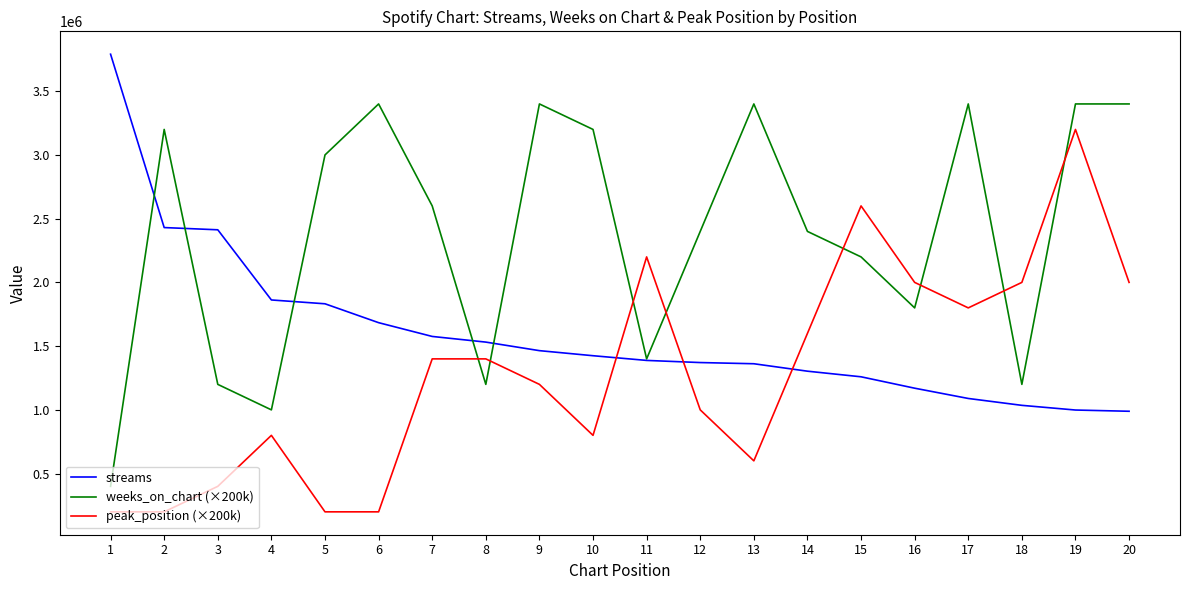

Is this an area chart (filled region under the line)?

No